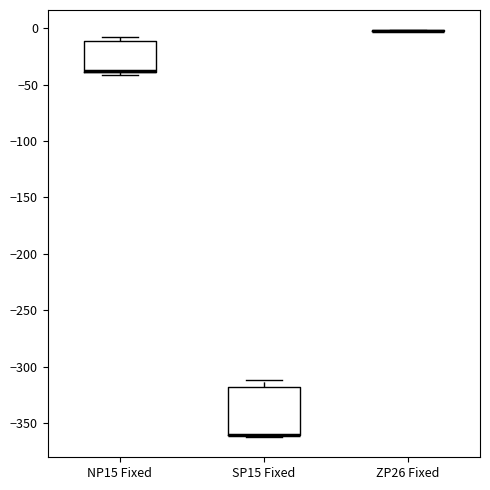

Reading left to right, read every box against the y-axis: the position of its median line, the range the box covers, and the ends of its whiskers. The values are not printed on the chart, so give them approximately, as read against the axis.

NP15 Fixed: median -40 (drawn on the box's lower edge), box -40 to -10, whiskers -40 (just below the box's lower edge) to -10 (just above the box's upper edge)
SP15 Fixed: median -360 (drawn on the box's lower edge), box -360 to -320, whiskers -360 (just below the box's lower edge) to -310
ZP26 Fixed: box collapsed to a line at 0, whiskers 0 to 0